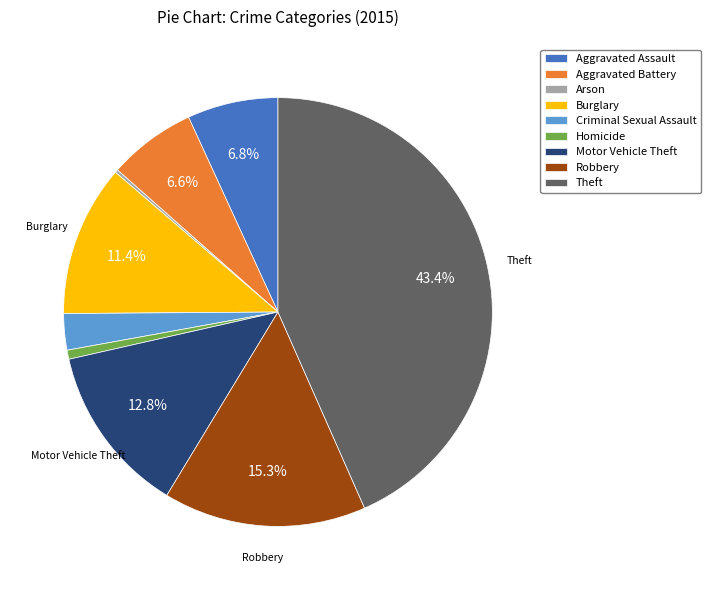

What is the largest slice in the pie chart?

Theft